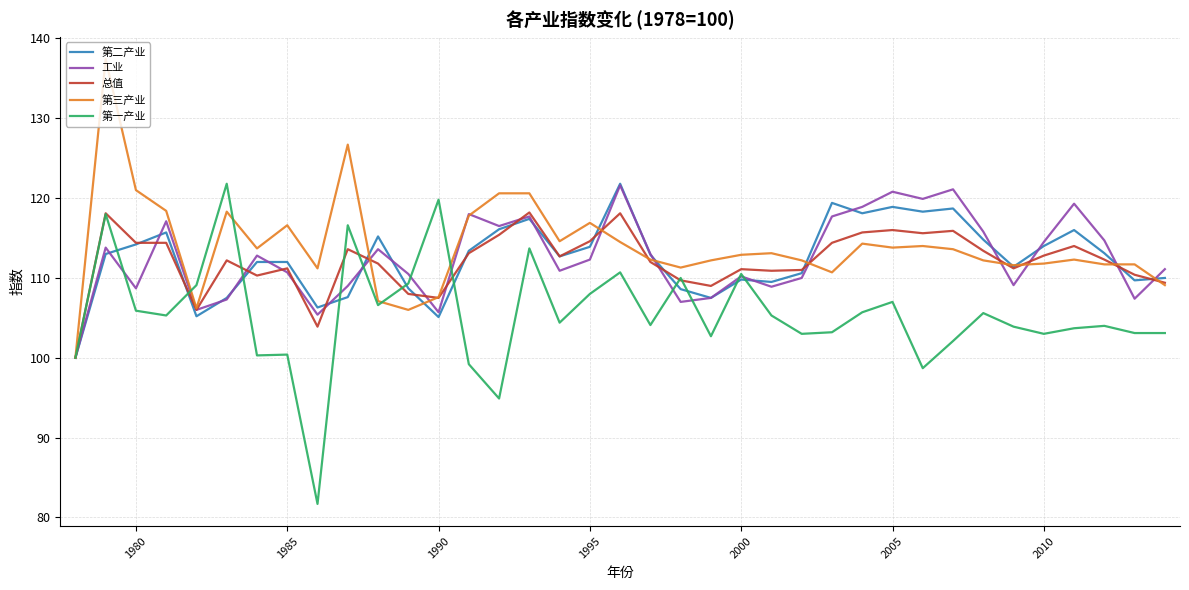

Count the number of categories in the chart.

37